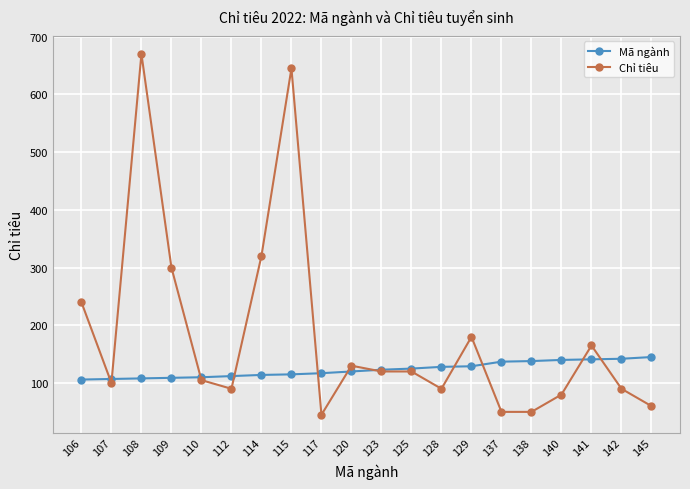

How many categories are shown in the chart?

20